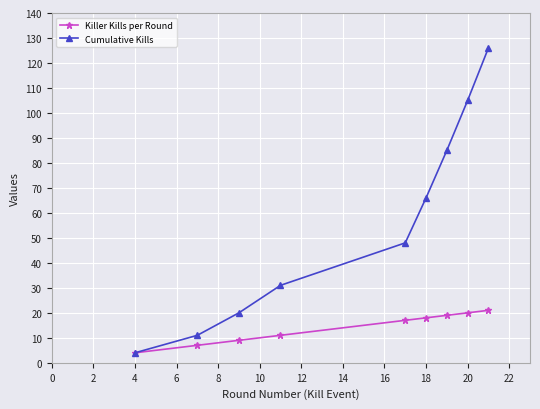

Which series has the widest spread of values?

Cumulative Kills